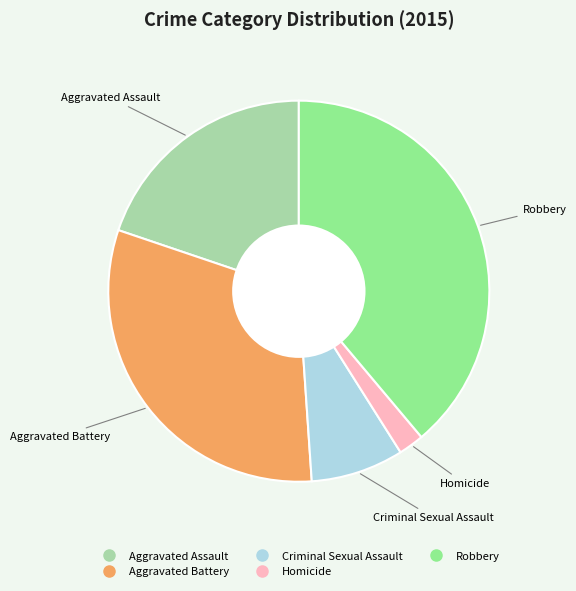

Rank the categories by value from highest to lowest.

Robbery, Aggravated Battery, Aggravated Assault, Criminal Sexual Assault, Homicide